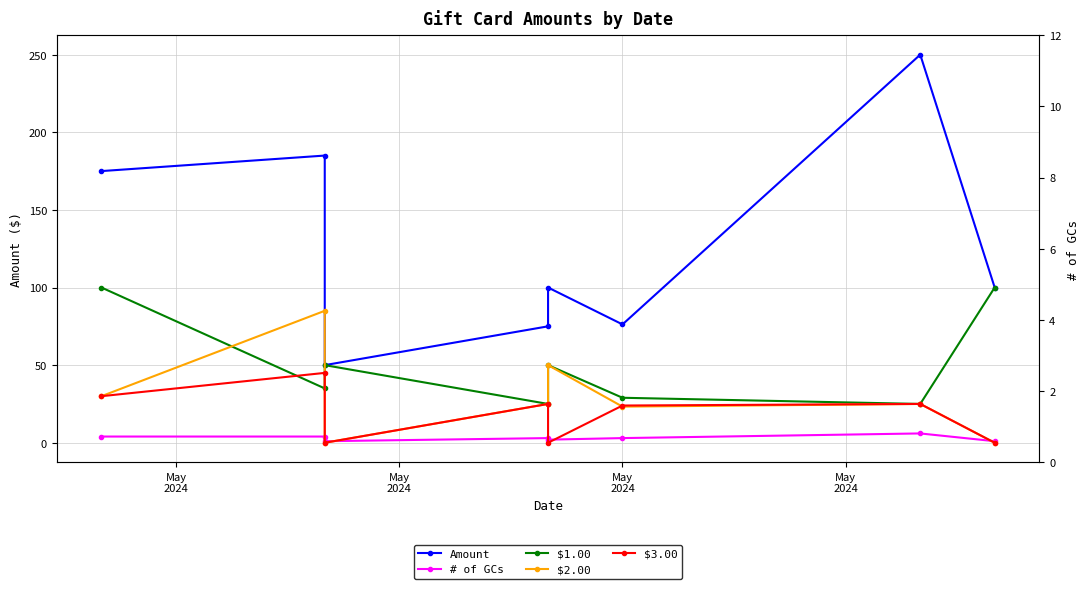

How many # of GCs values are between 2 and 4?

5